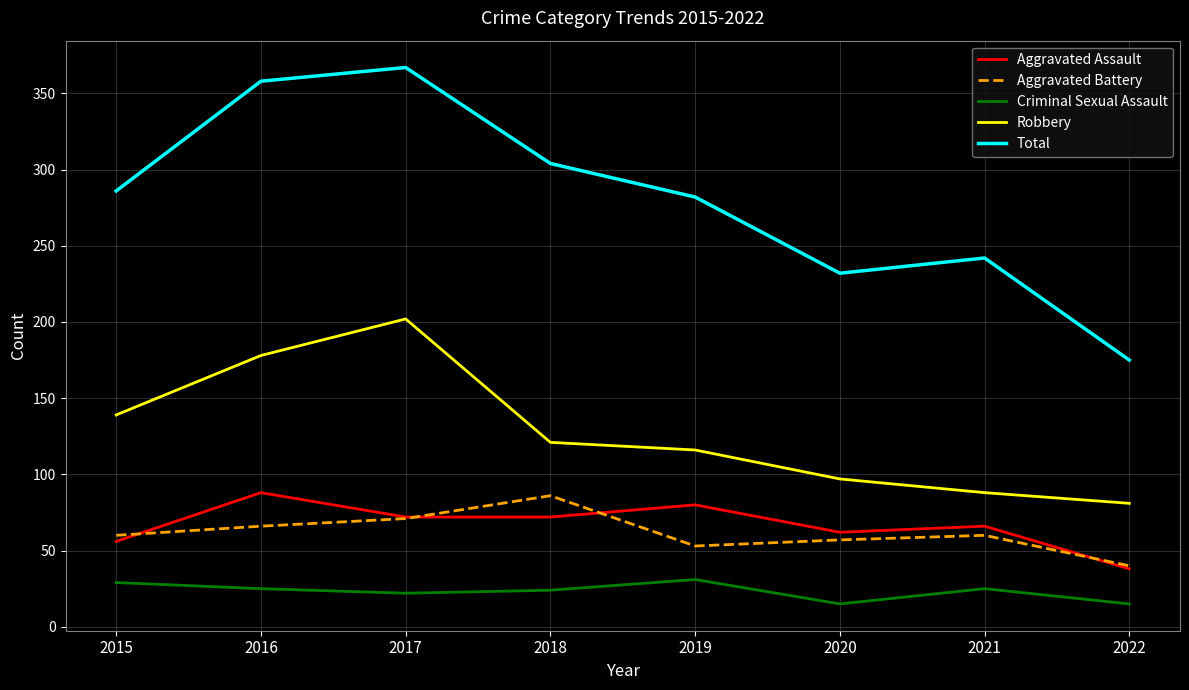

What is the difference between the highest and lowest values at 2022?

160